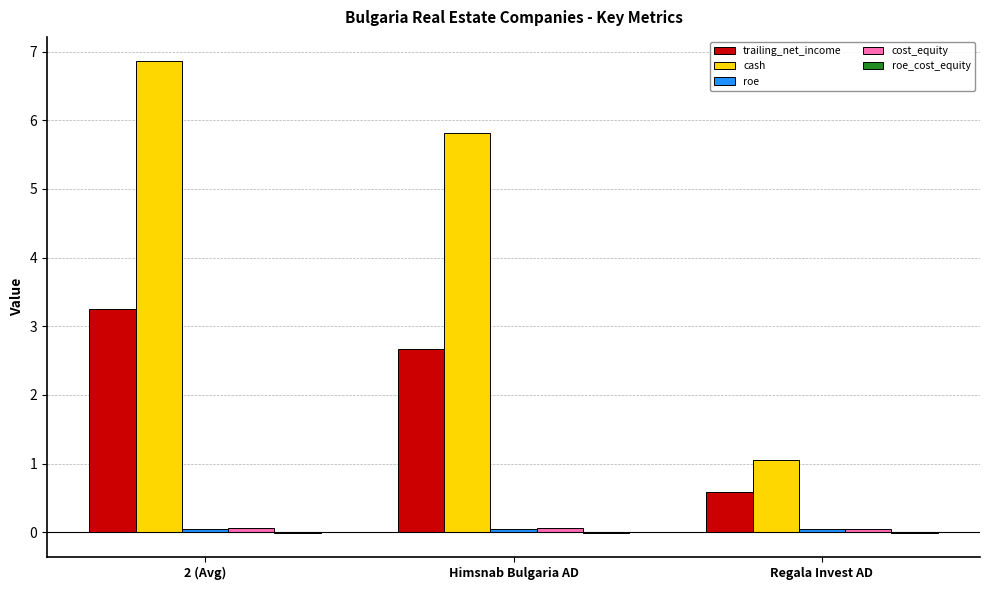

How many groups of bars are there?

3